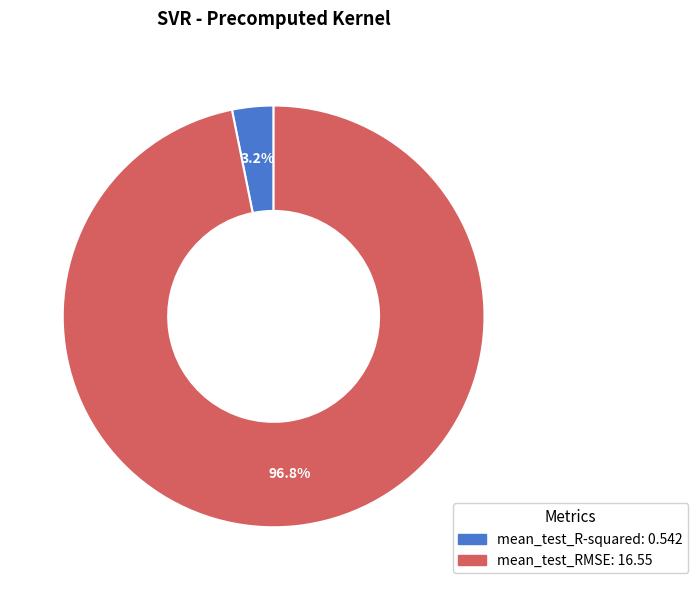

Which slice represents more than half of the pie?

mean_test_RMSE